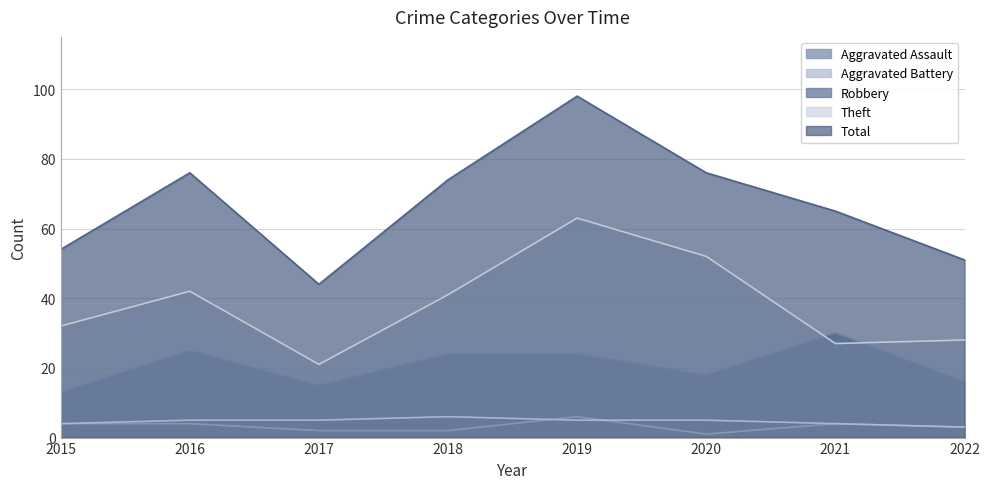

True or false: Theft and Aggravated Battery intersect in this chart.

False